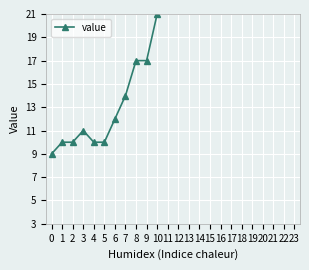

What is the change in value from 0 to 8?

+8